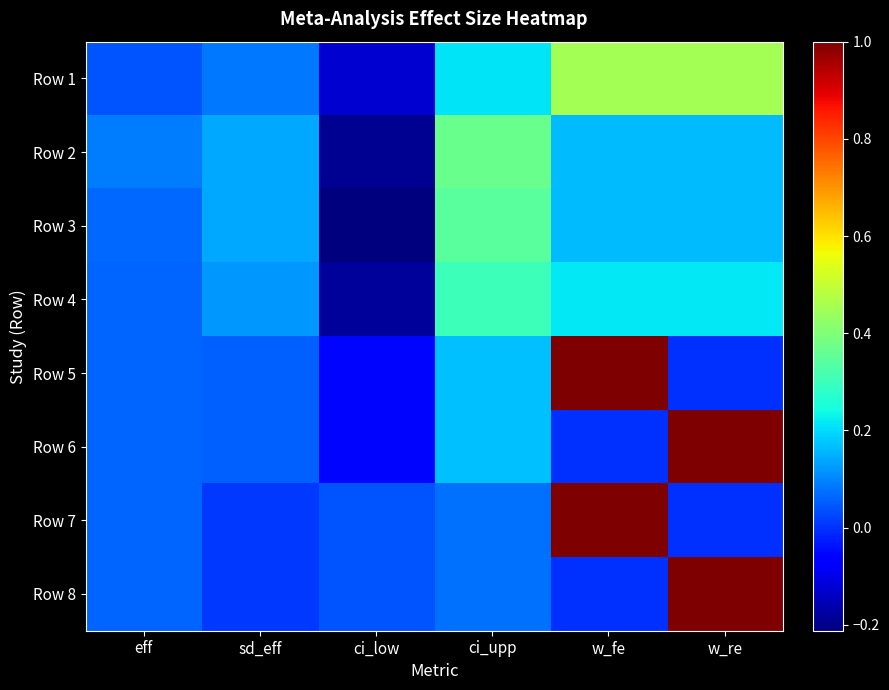

What is the total value across all series at ci_low?

-0.7